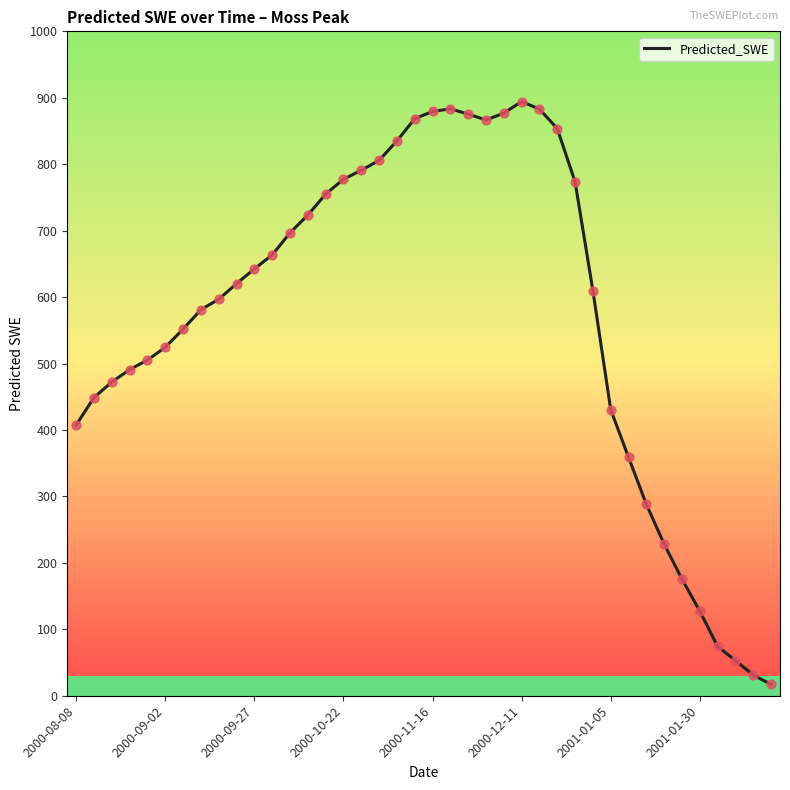

What is the difference between the maximum and minimum values?

877.3